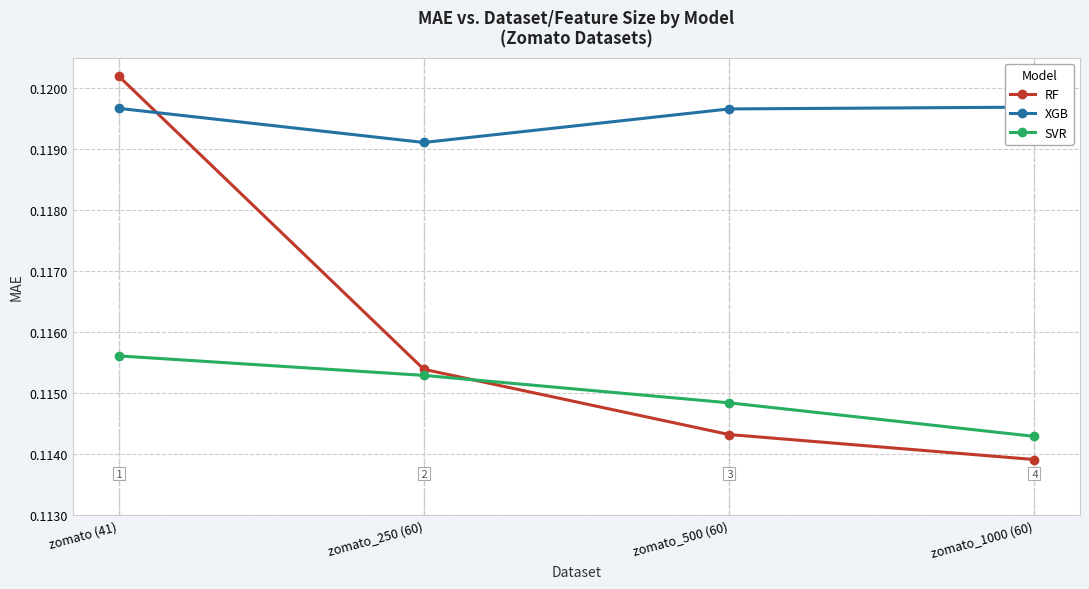

Is the value of RF at zomato_500 (60) greater than the value of SVR at zomato_250 (60)?

No